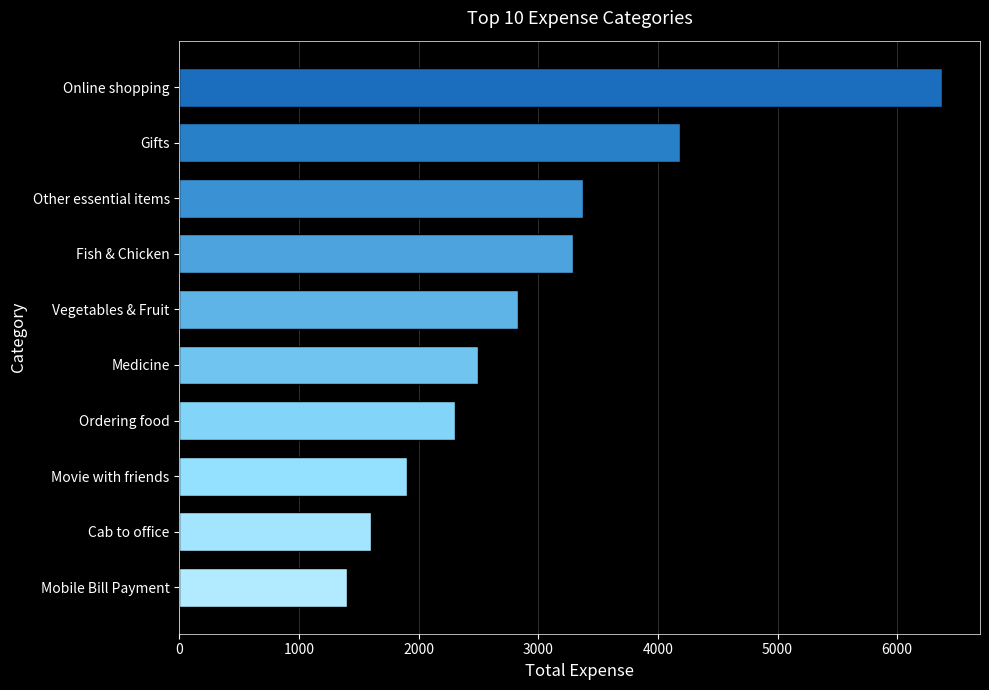

The chart shows a value of 4188.0 at Gifts. True or false?

True